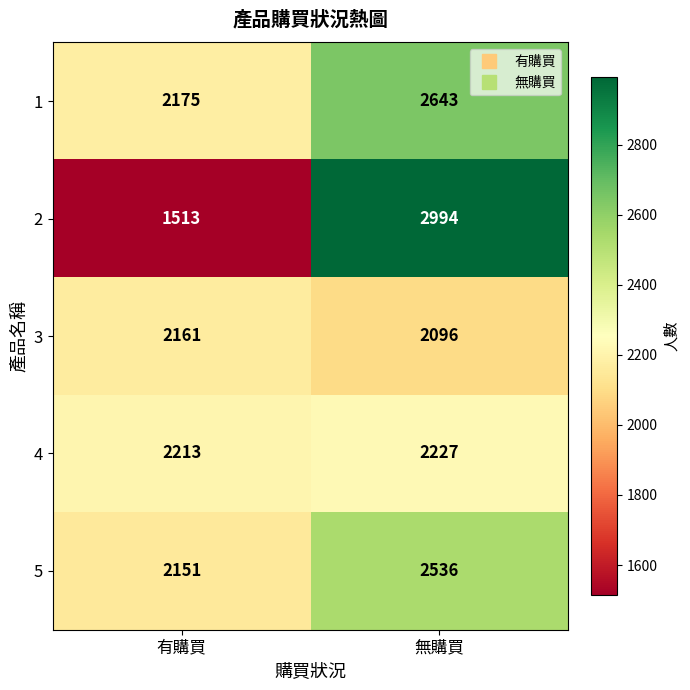

Reading right to left, extract all data points from this chart.

1: 2643	2175
2: 2994	1513
3: 2096	2161
4: 2227	2213
5: 2536	2151